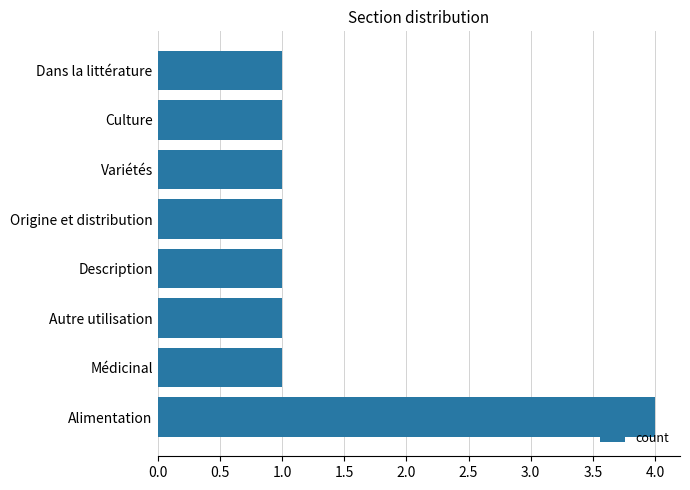

What is the sum of all values?

11